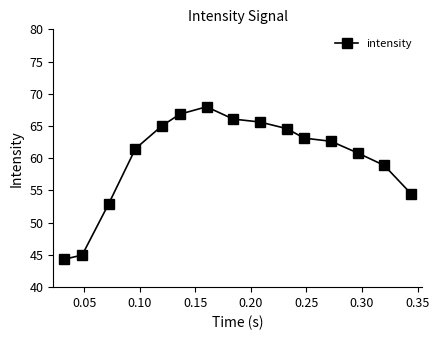

How many series are shown in this chart?

1